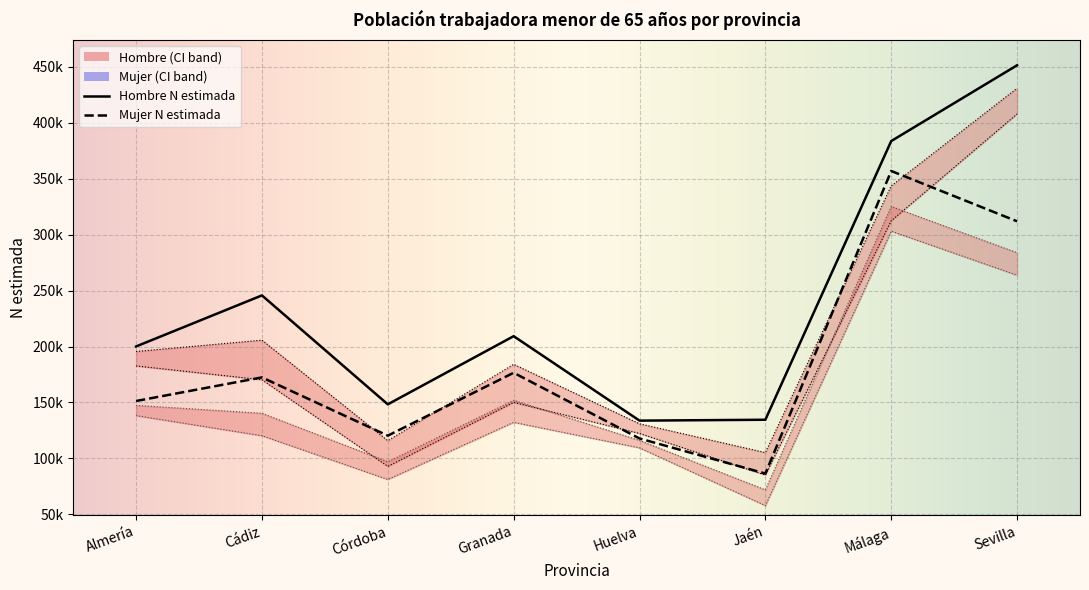

At which category does the chart reach its peak across all series?

Sevilla